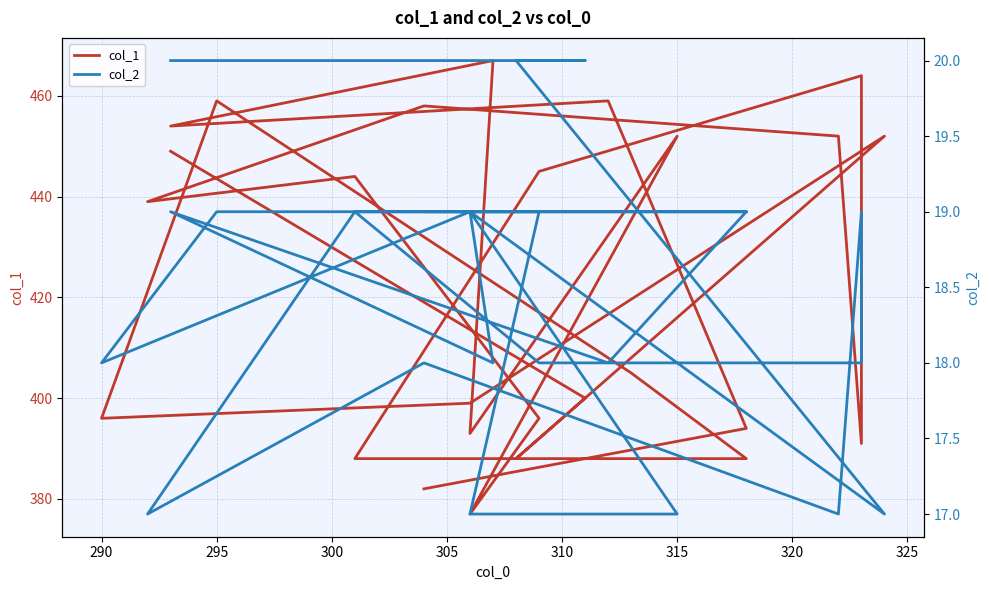

Rank the series by their maximum value, from highest to lowest.

col_1, col_2